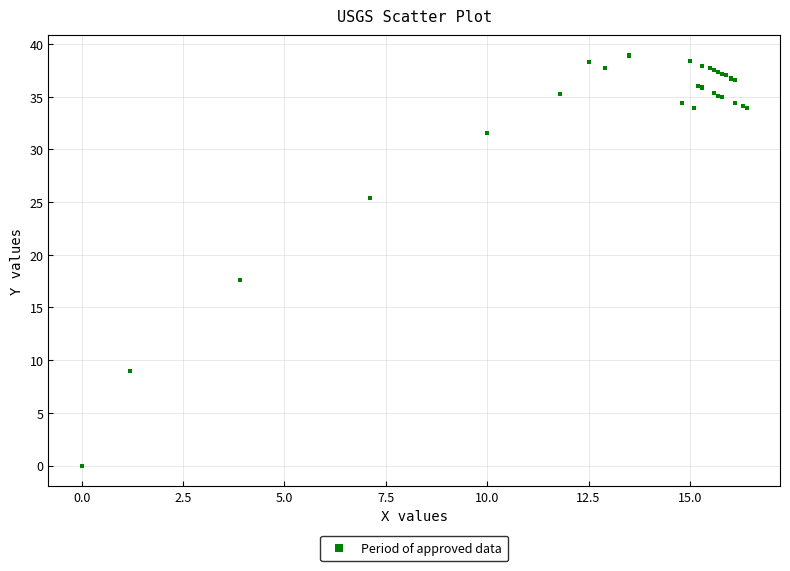

What Y value in the scatter plot is closest to 19?

17.6